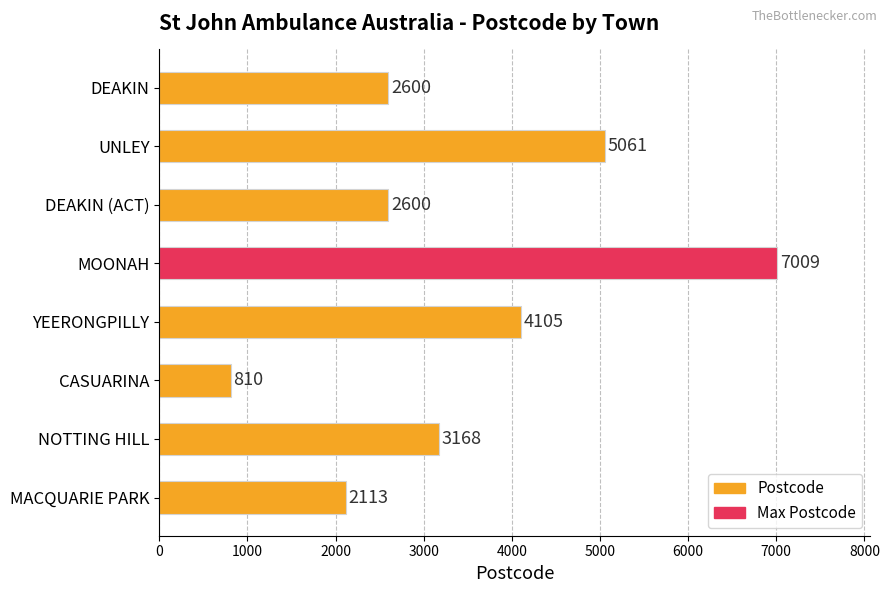

Reading top to bottom, extract all data points from this chart.

DEAKIN=2600	UNLEY=5061	DEAKIN (ACT)=2600	MOONAH=7009	YEERONGPILLY=4105	CASUARINA=810	NOTTING HILL=3168	MACQUARIE PARK=2113